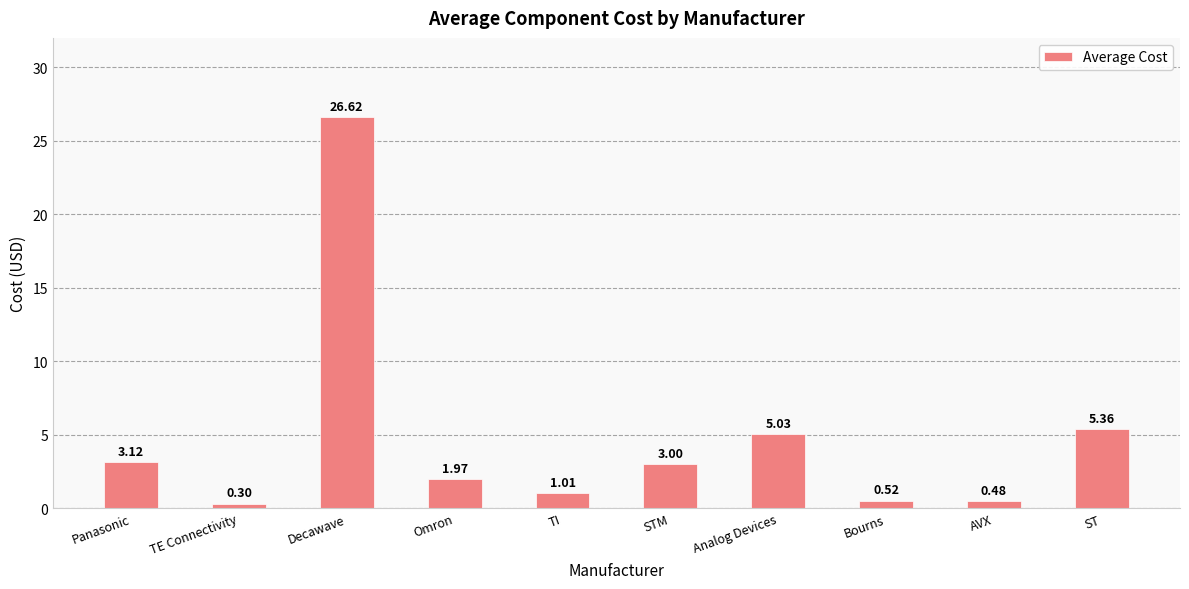

What is the sum of all values?

47.4